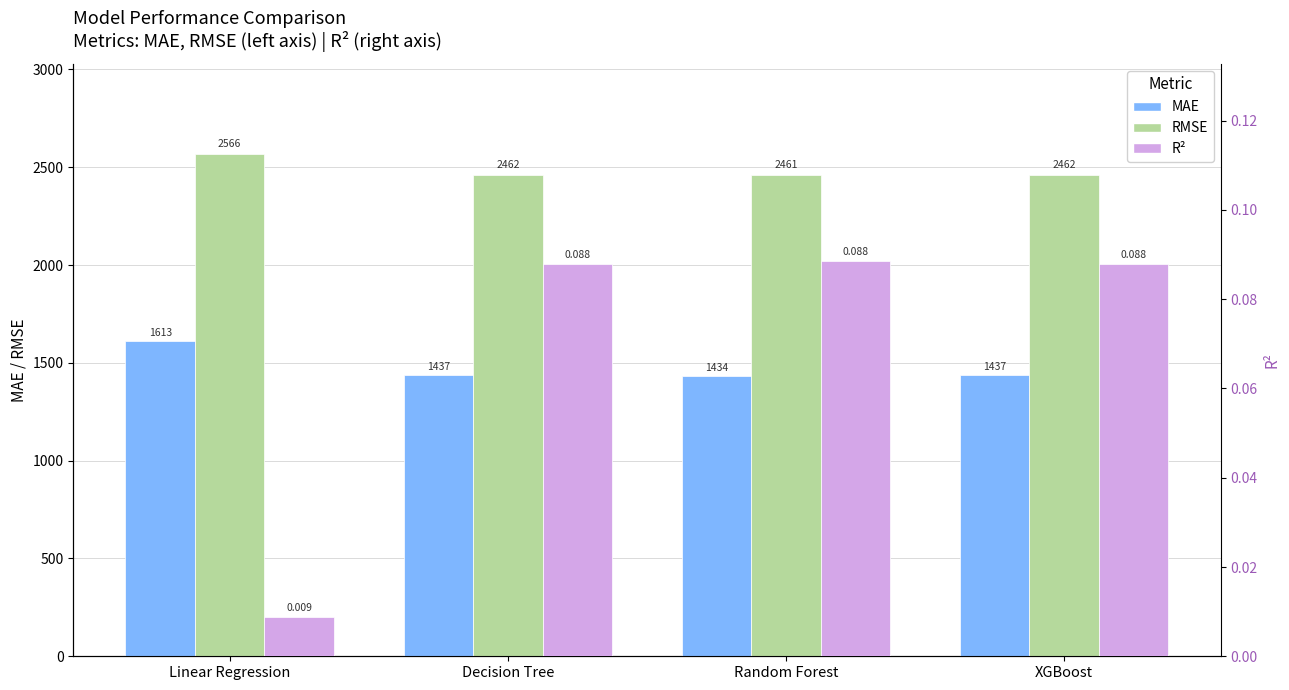

What value does the R^2 series have at Random Forest?

0.1